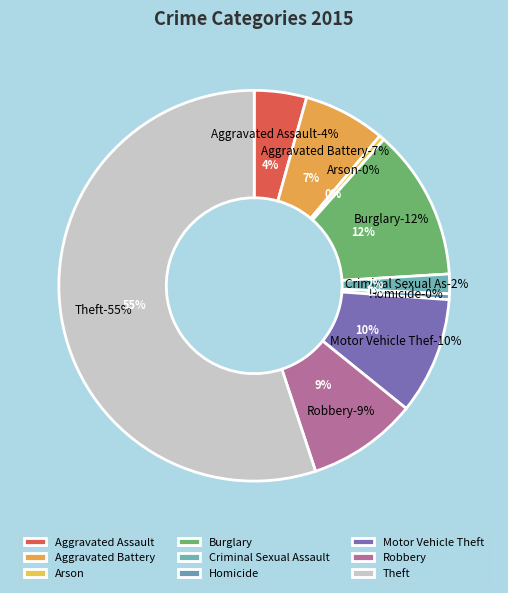

To the nearest percent, what portion does Criminal Sexual Assault represent?

2%